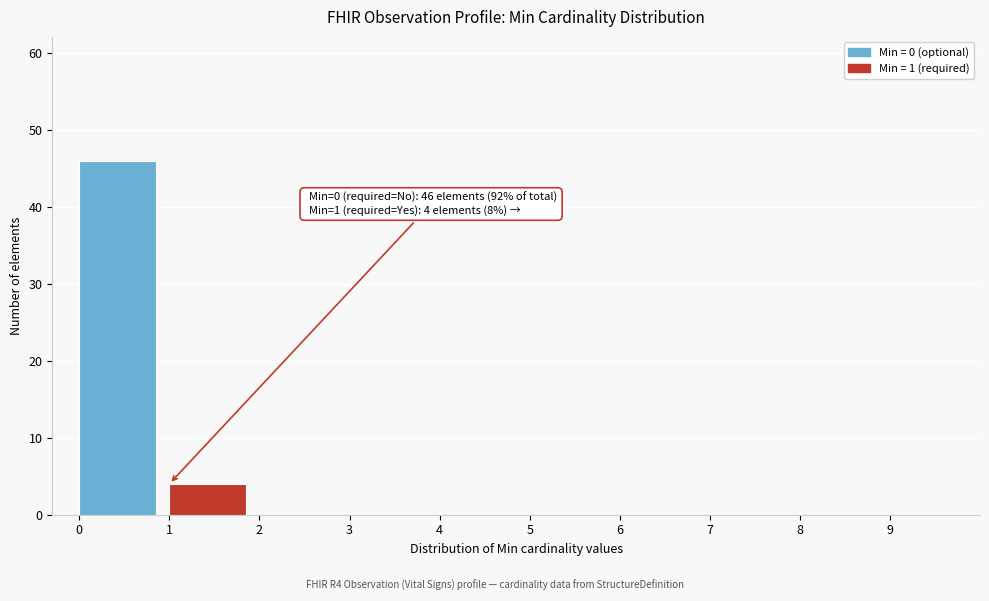

Which range on the x-axis has the tallest bar?

0 to 1